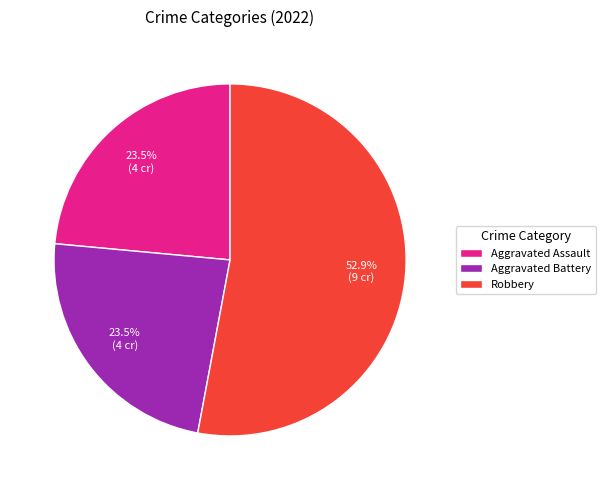

How many slices are in this pie chart?

3